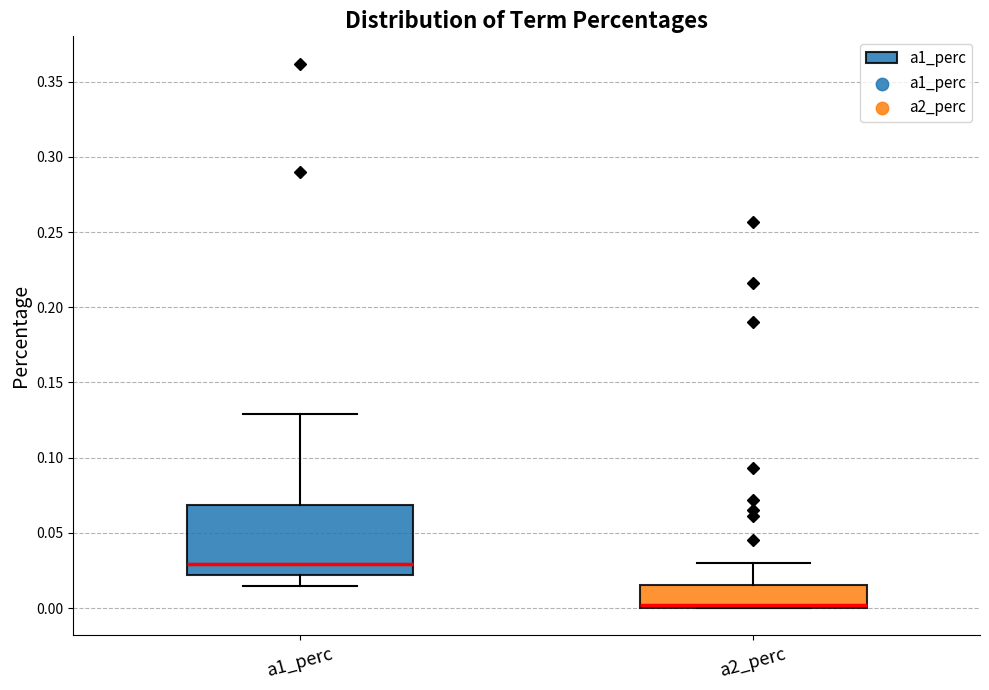

Reading left to right, read every box against the y-axis: the position of its median line, the range the box covers, and the ends of its whiskers. The values are not printed on the chart, so give them approximately, as read against the axis.

a1_perc: median 0.030, box 0.020 to 0.070, whiskers 0.015 to 0.130
a2_perc: median 0.000 (just above the box's lower edge), box 0.000 to 0.015, whiskers 0.000 to 0.030